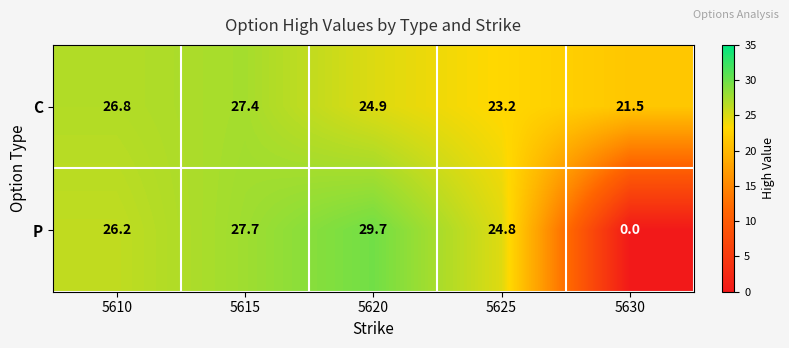

Is the value of C at 5620 greater than the value of P at 5615?

No